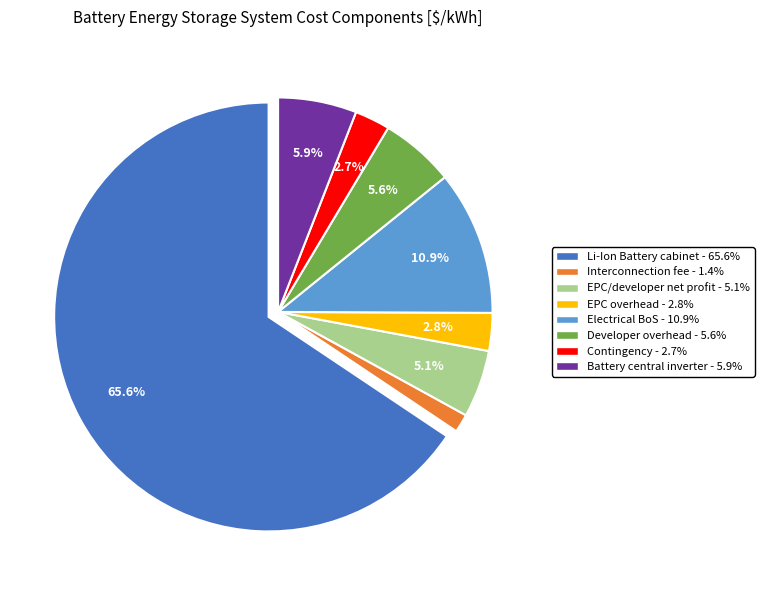

True or false: Li-Ion Battery cabinet accounts for 52% of the total.

False